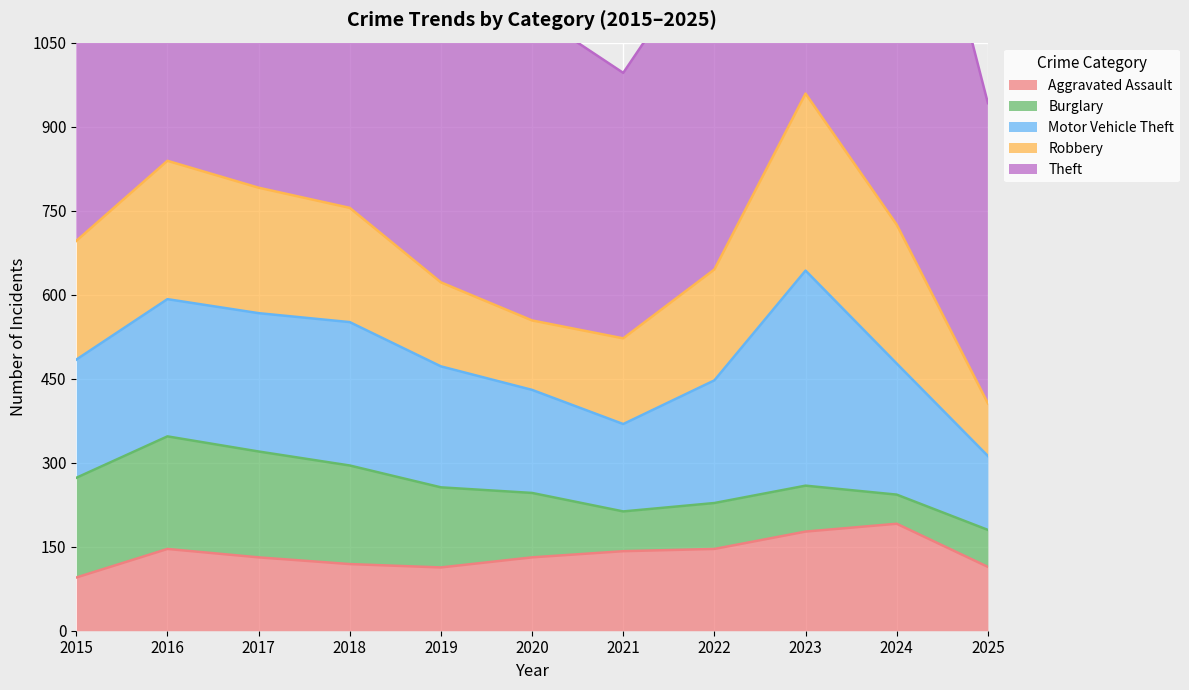

Which has a higher value, 2022 or 2023?

2023